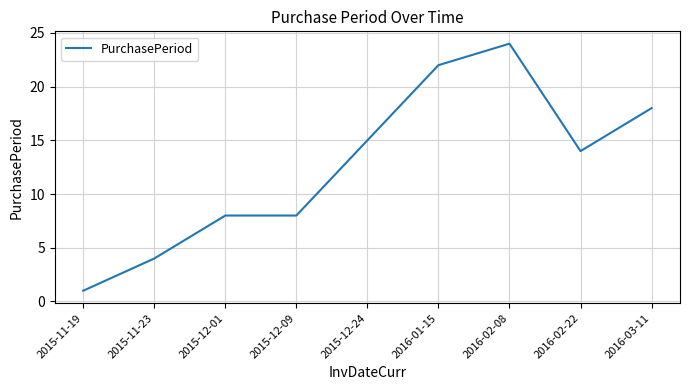

How many lines are shown in the chart?

1